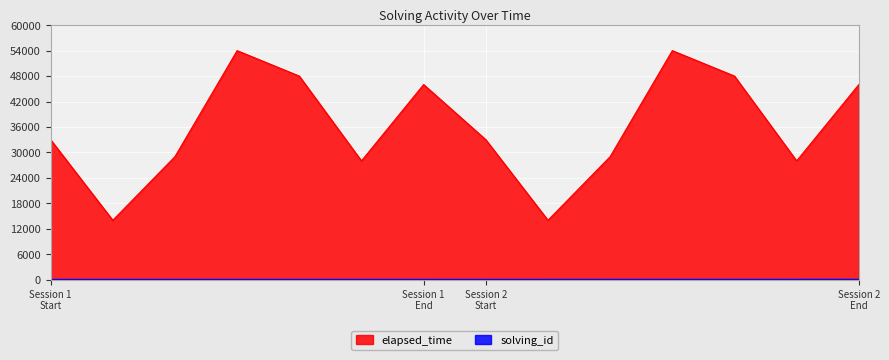

Between 1574091604262 and 1574091772686, which series saw the biggest shift?

elapsed_time